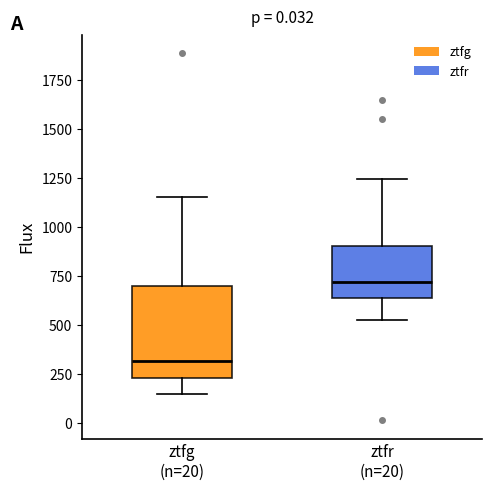

Reading left to right, transcribe this box plot: for each box, give where its median line is, the range the box spans, and where its two whiskers end, as read against the y-axis. The values are not printed on the chart, so give them approximately, as read against the axis.

ztfg (n=20): median 300, box 250 to 700, whiskers 150 to 1150
ztfr (n=20): median 700, box 650 to 900, whiskers 500 to 1250